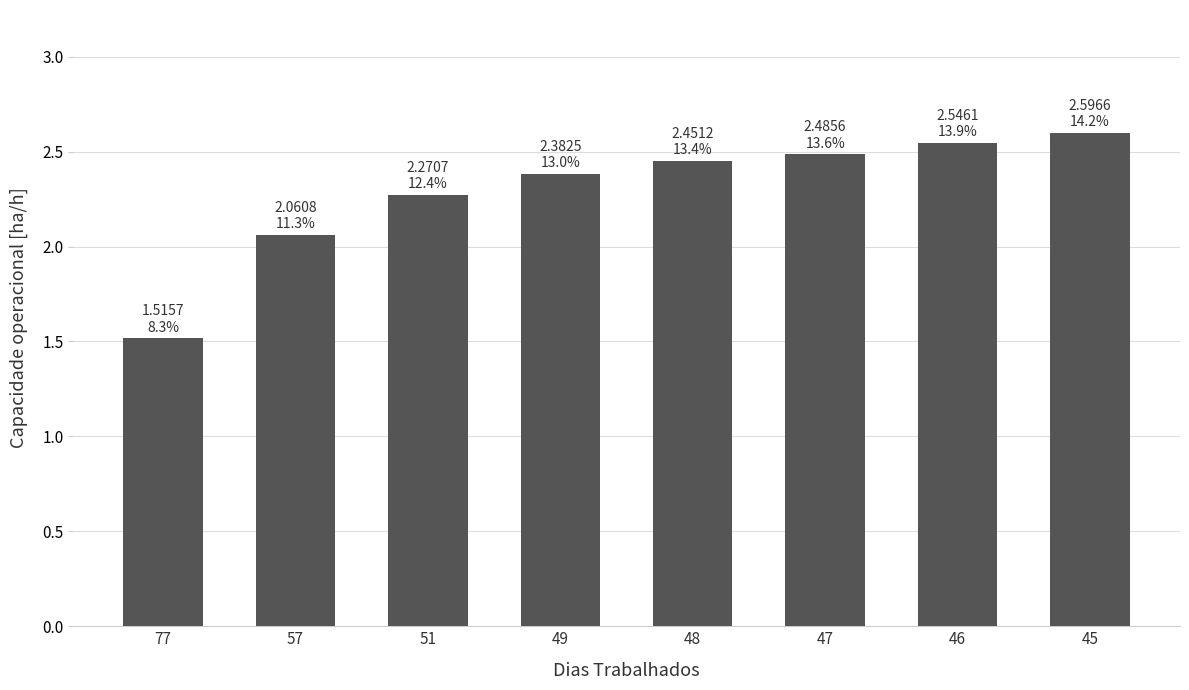

Are the bars grouped side by side (vs. stacked)?

No